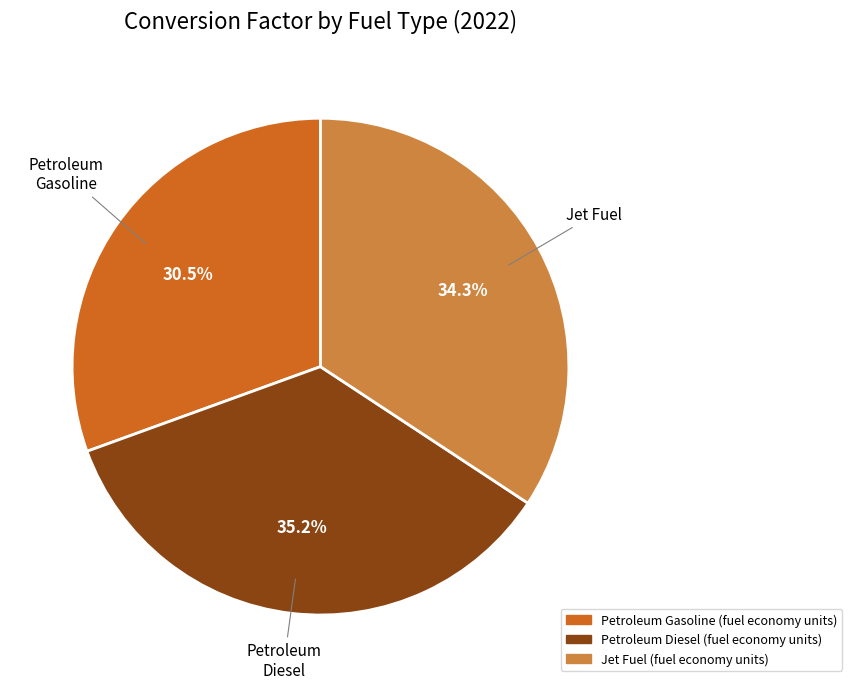

To the nearest percent, what portion does Jet Fuel (fuel economy units) represent?

34%